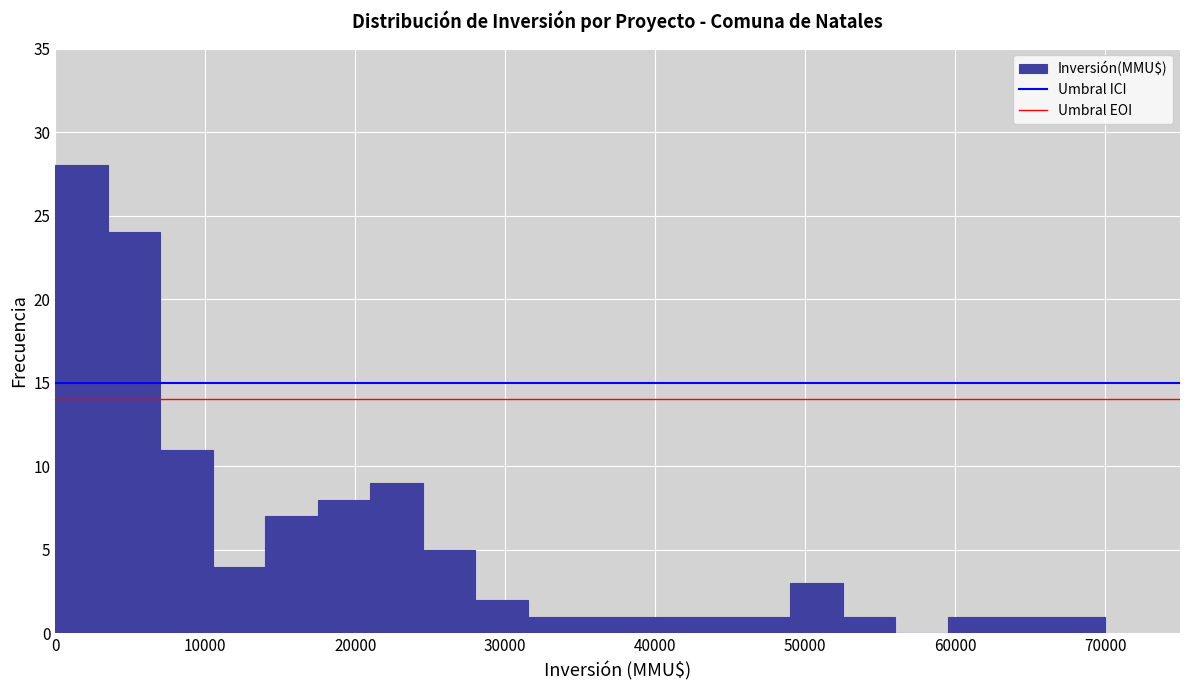

Around what value on the x-axis is the tallest bar? Give the approximate position of its centre, as read against the axis.

2000